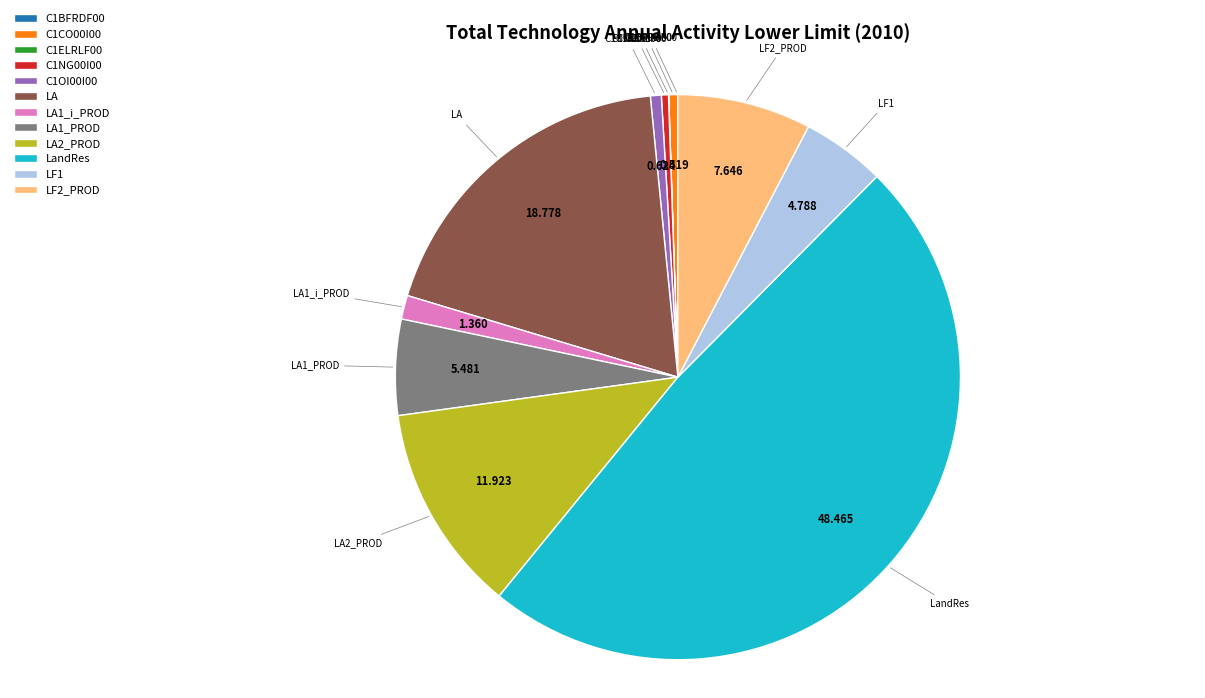

Do LA and LA1_i_PROD together represent more than half of the pie?

No